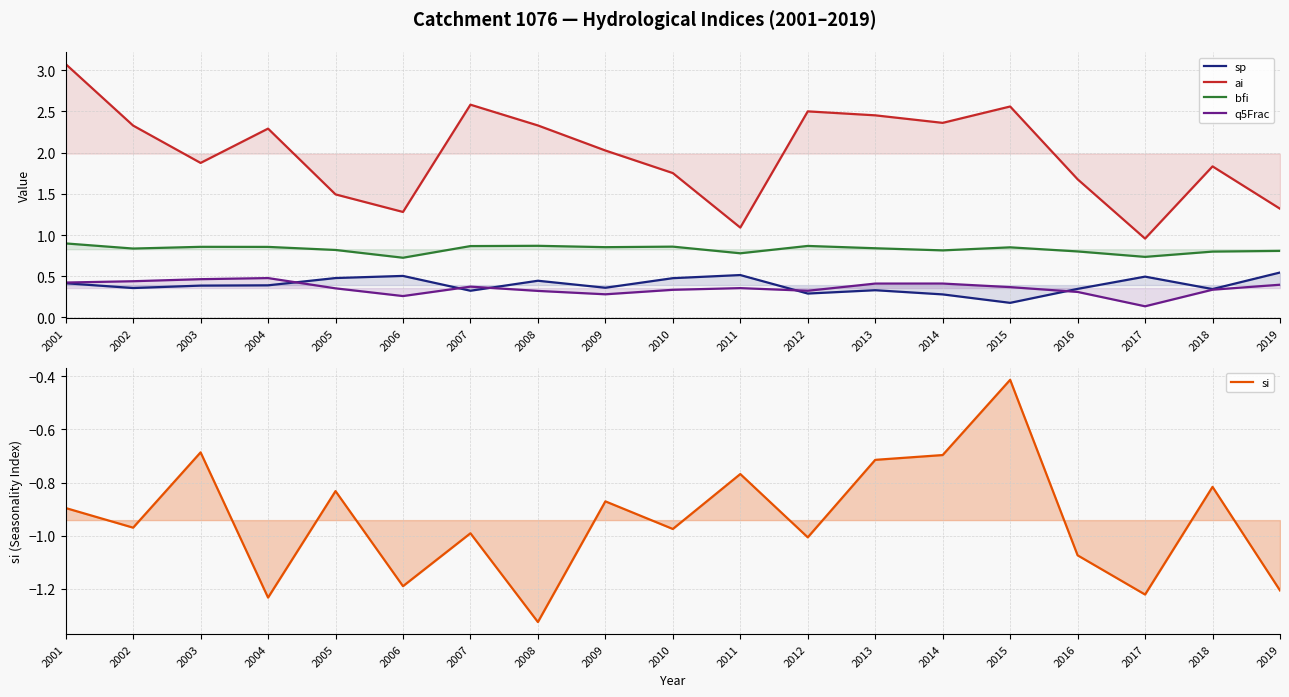

Where is sp nearest to the value 0?

2015